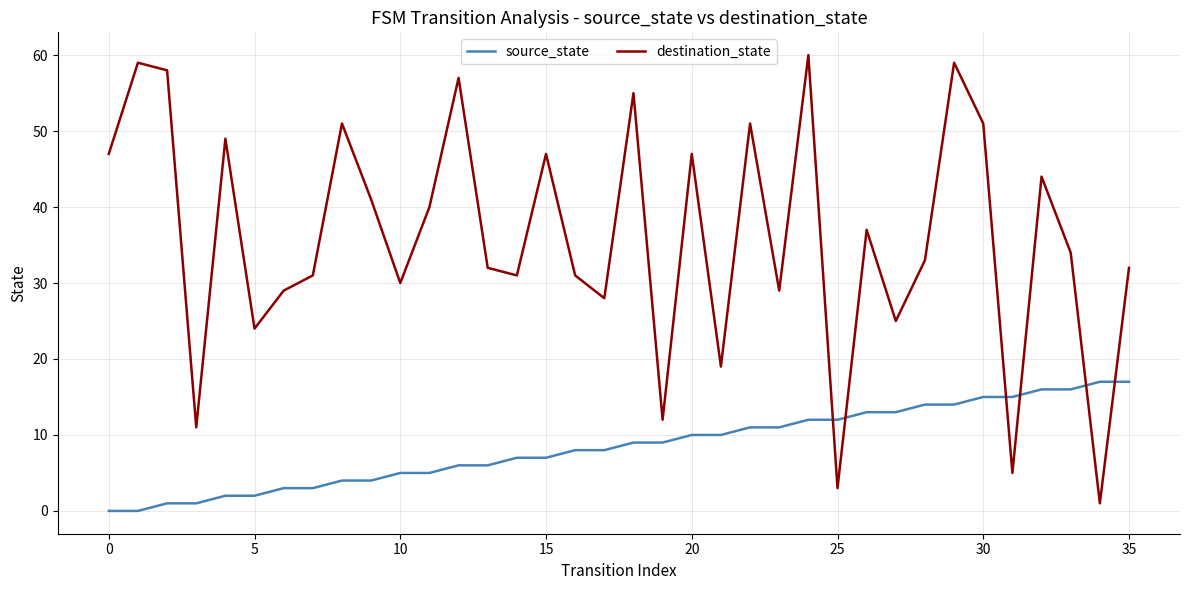

What is the difference between the maximum and minimum values in the destination_state series?

59